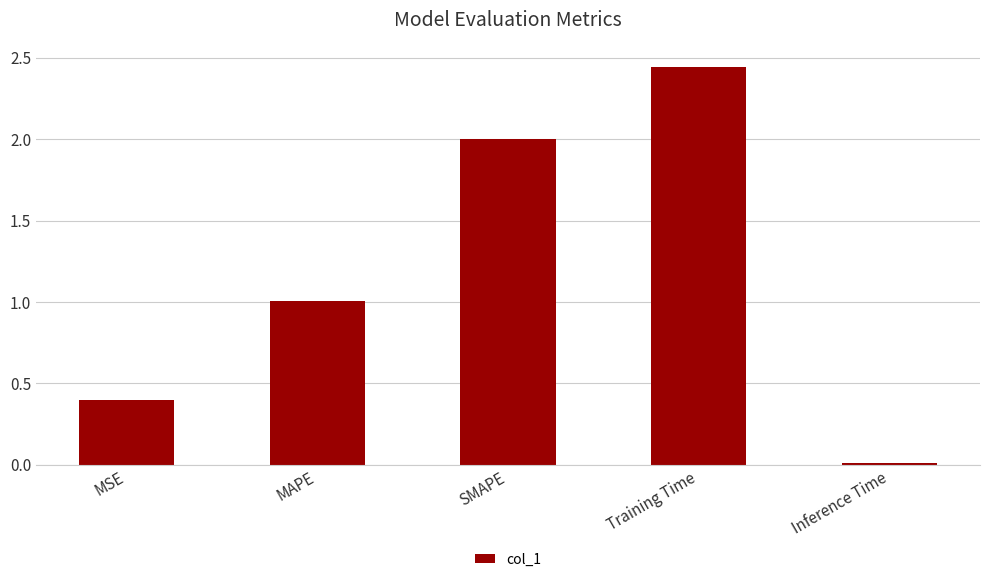

What is the ratio of the value at MAPE to the value at Training Time?

0.4